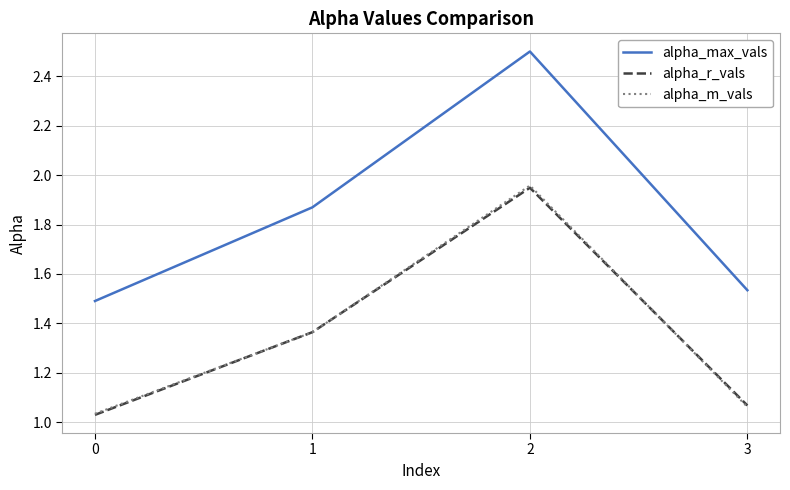

At how many categories does at least one series exceed 1?

4